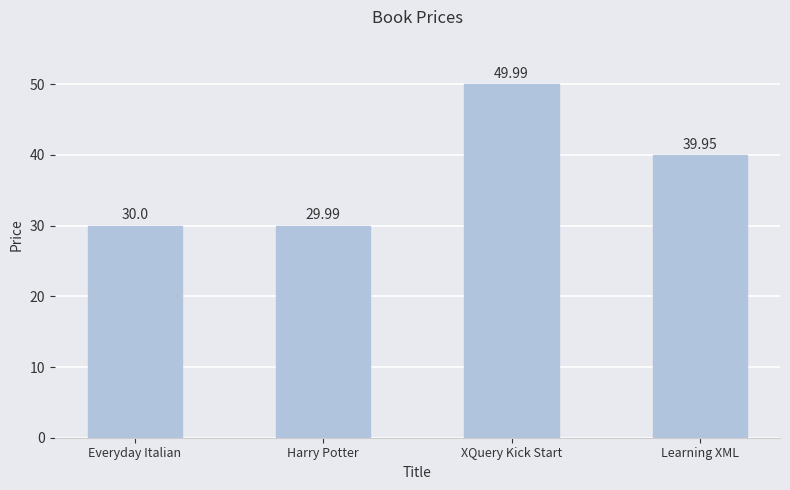

Where does the data first go above 39?

XQuery Kick Start